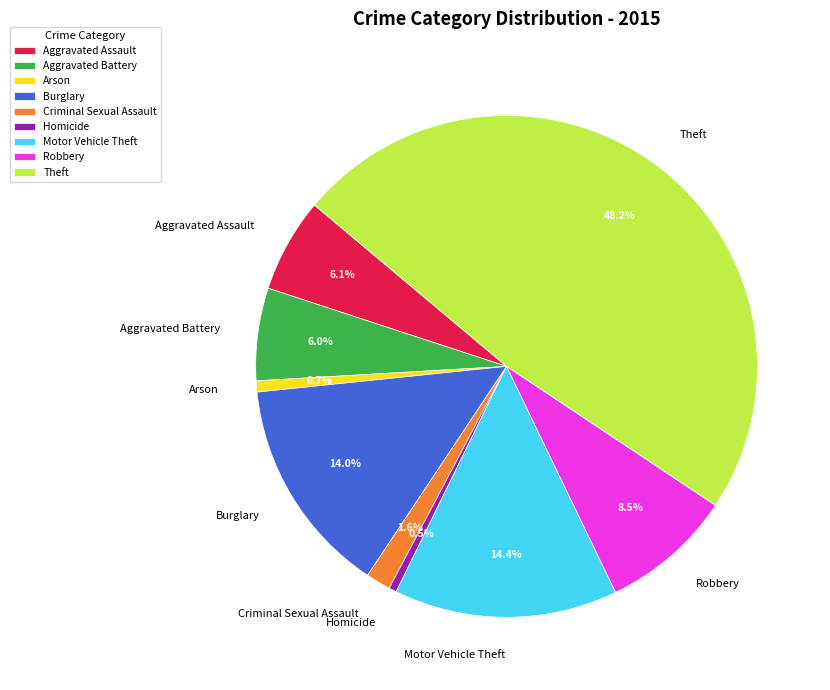

True or false: Aggravated Battery accounts for 16% of the total.

False